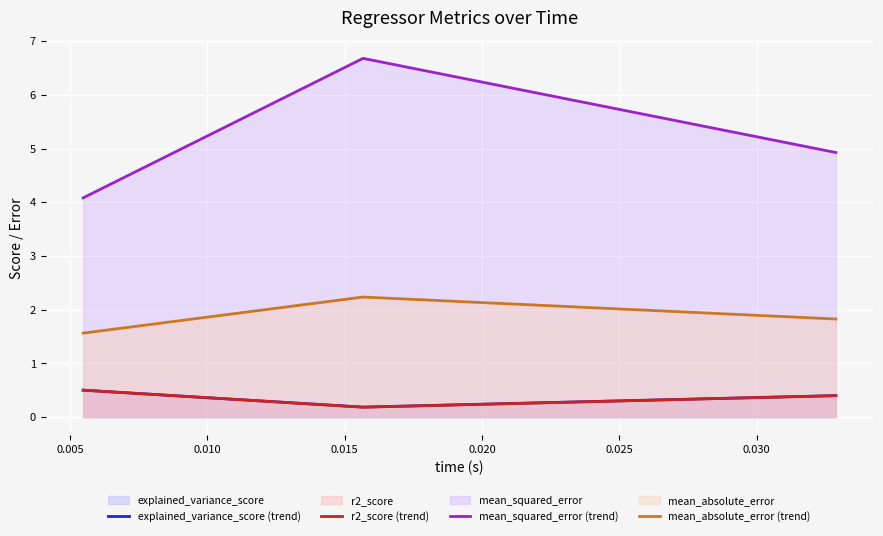

Does the chart display data point markers on the line(s)?

No